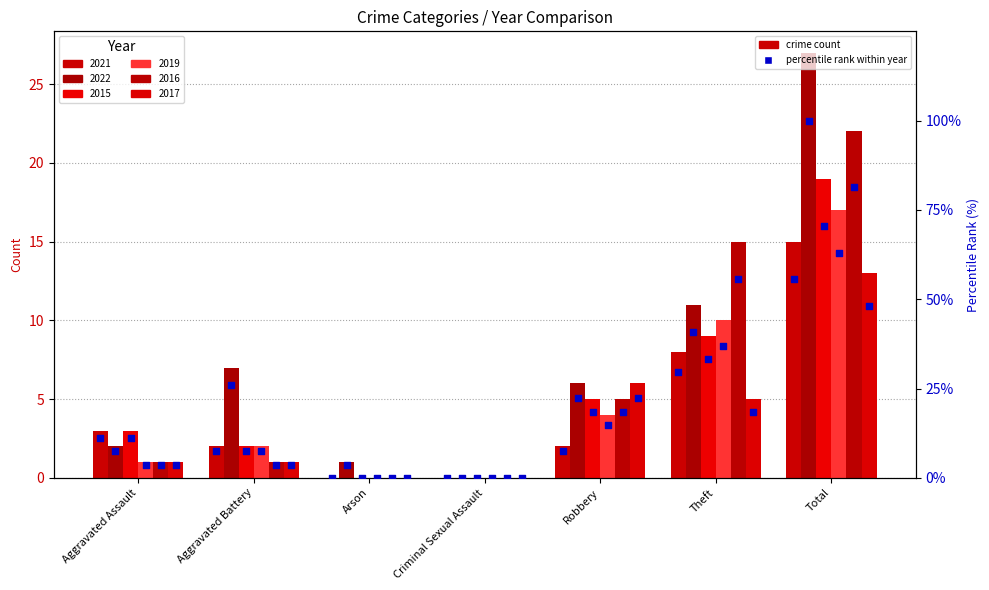

Which series contains the lowest Y value?

pct 2021